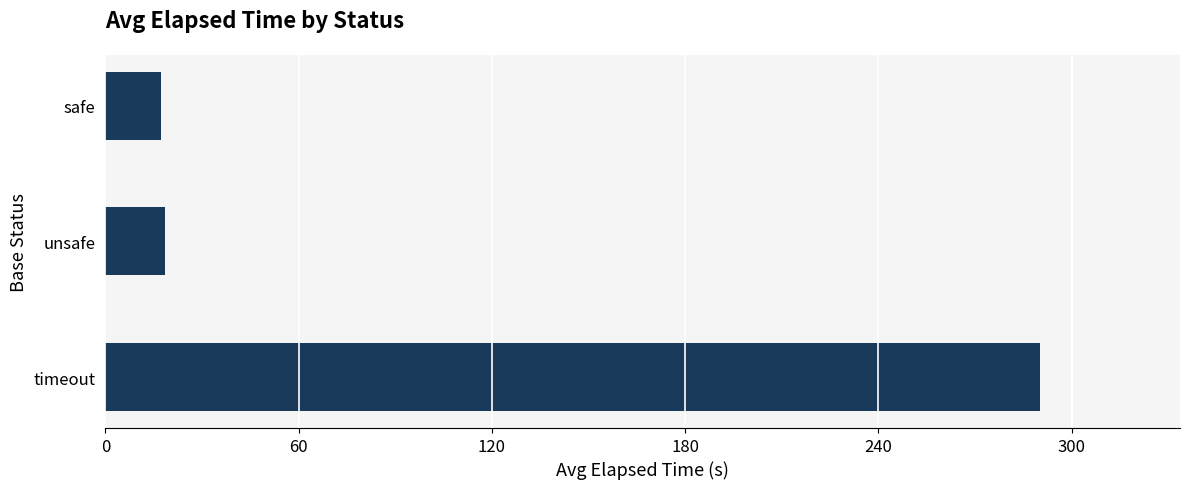

The value at safe is 6.9. True or false?

False